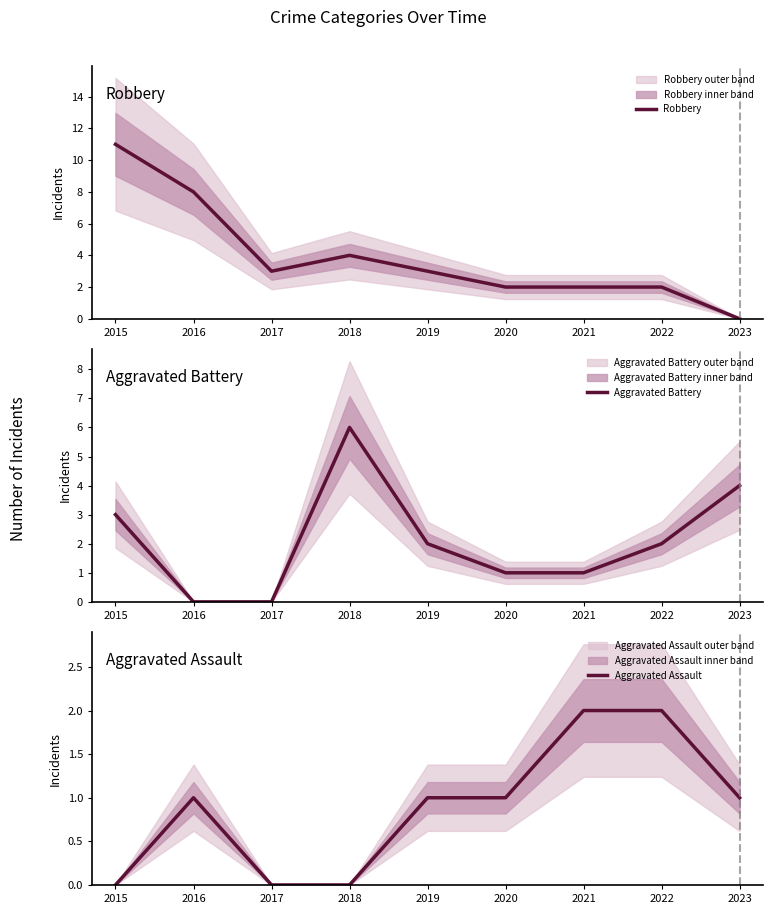

What is the difference between the Aggravated Battery values at 2017 and 2021?

1